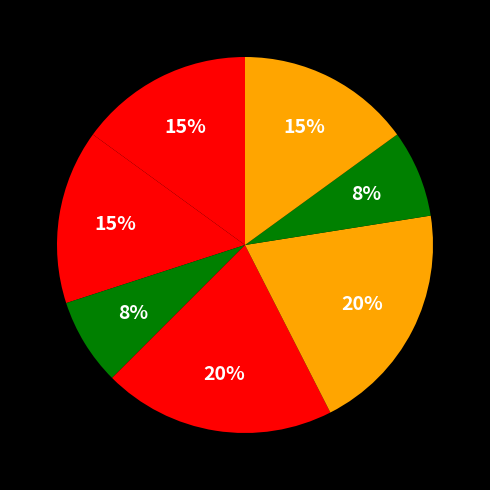

To the nearest percent, what is the average slice percentage?

14%